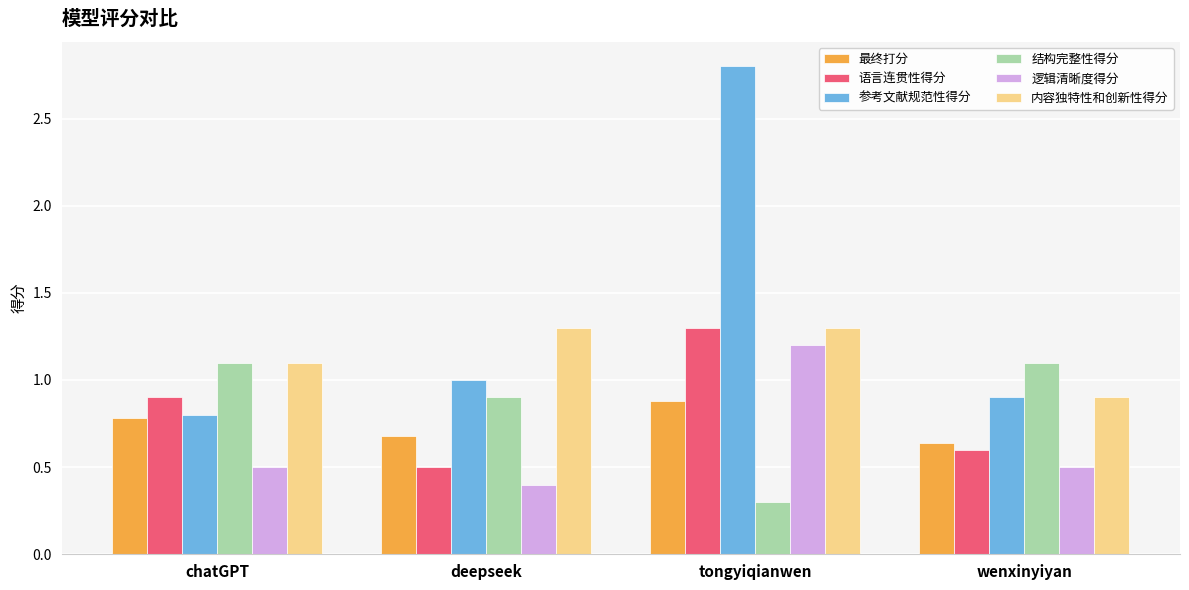

What is the label of the 4th bar from the right?

chatGPT